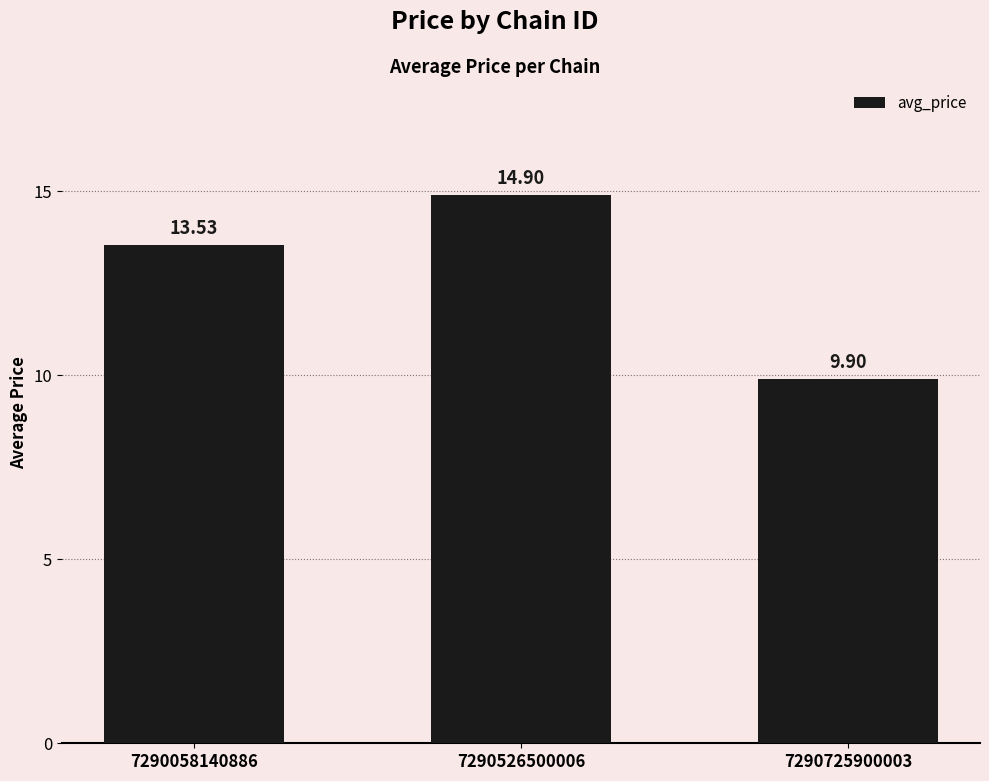

Does the chart contain stacked bars?

No